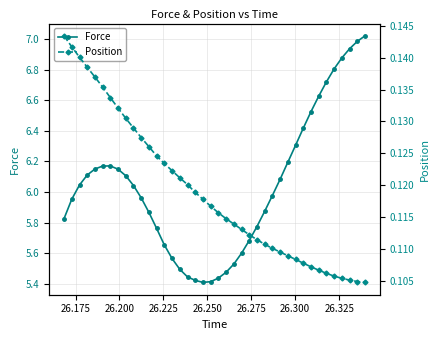

The value of Position at 18 is 0.2. True or false?

False